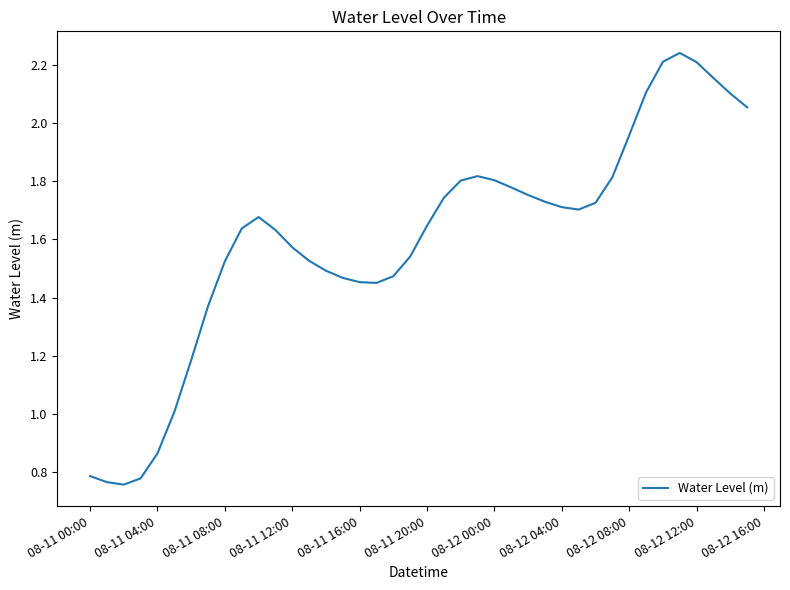

How many lines are shown in the chart?

1